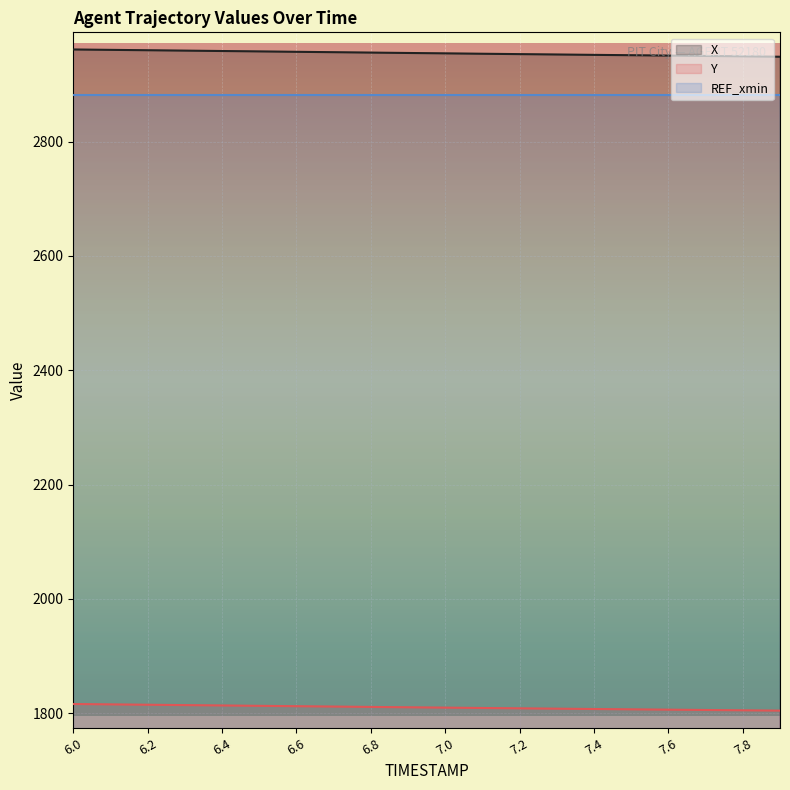

What is the sum of the X values at 6.7 and 7.8?

5905.2